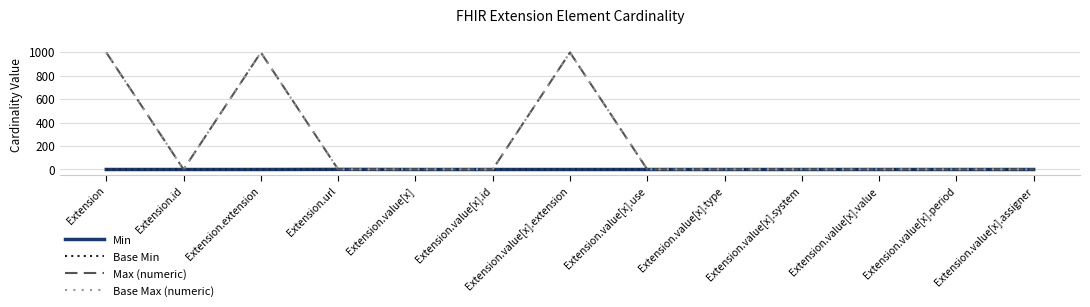

In Base Max (numeric), how many points are lower than both neighbors (excluding endpoints)?

1